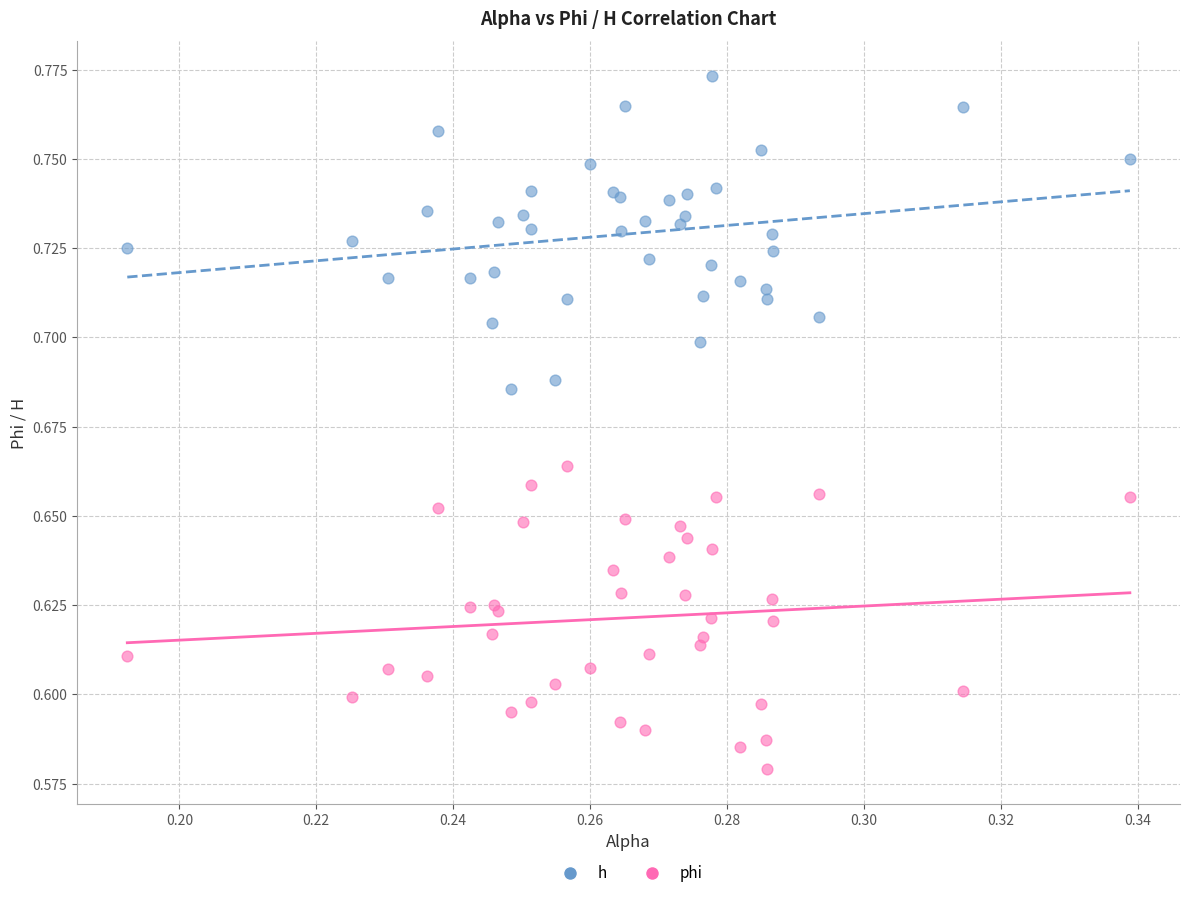

Which series contains the highest Y value?

h